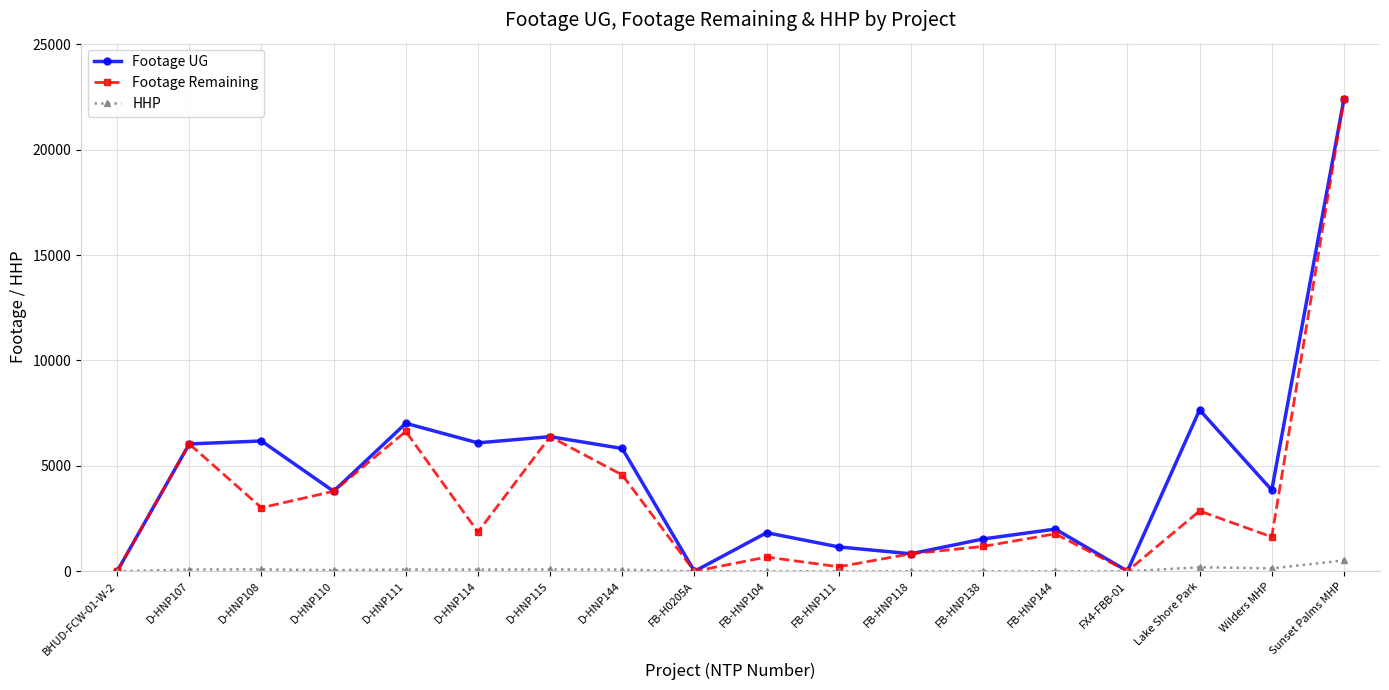

Rank the series by their average value, from lowest to highest.

HHP, Footage Remaining, Footage UG